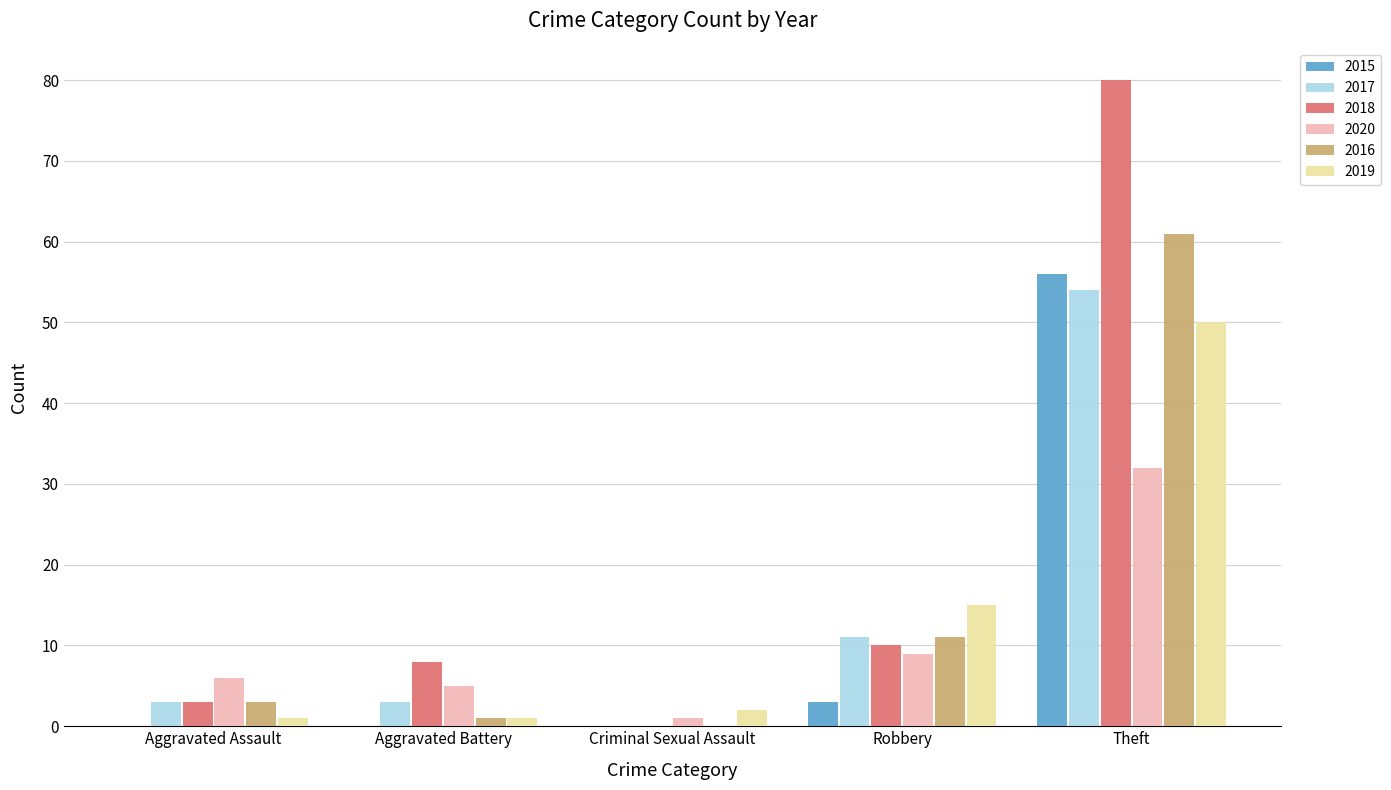

Which series has the widest spread of values?

2018